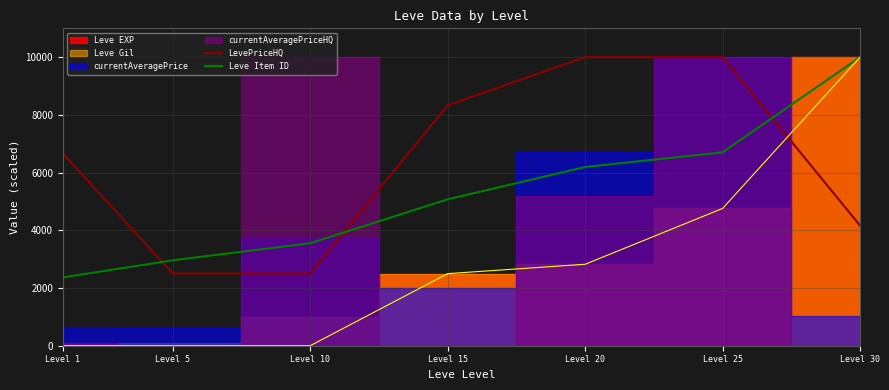

True or false: Leve Item ID has a value of 5561.5 at Level 10.

False